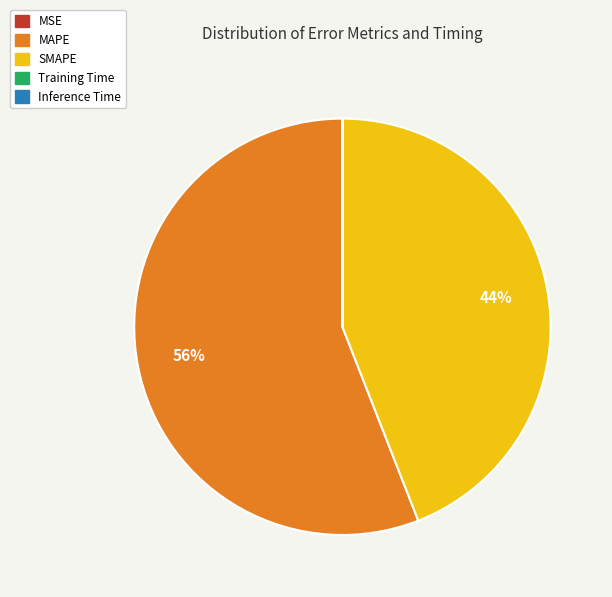

Which slice represents more than half of the pie?

MAPE